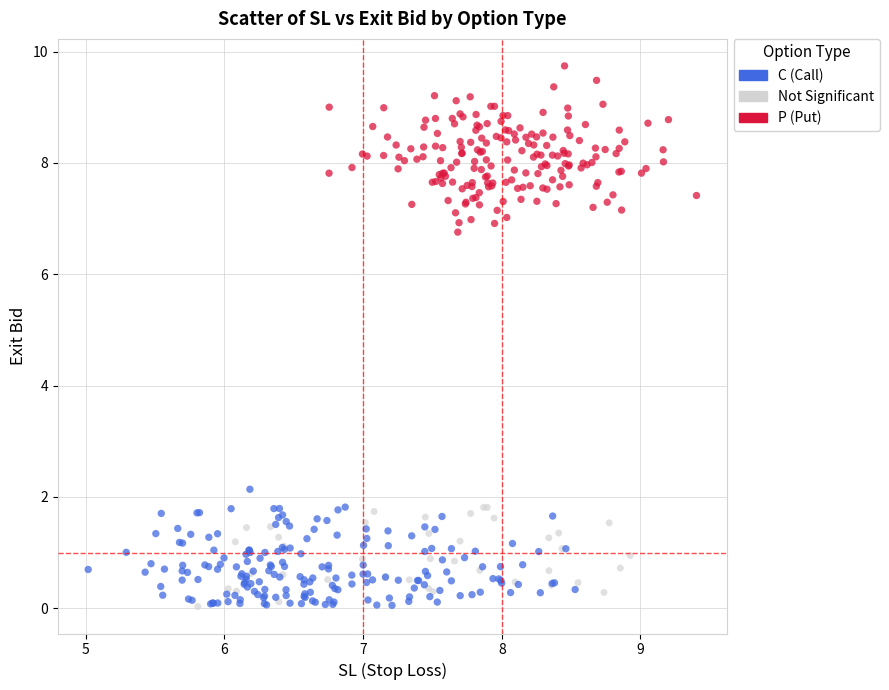

What are all the series names shown in the legend?

C (Call), Not Significant, P (Put)